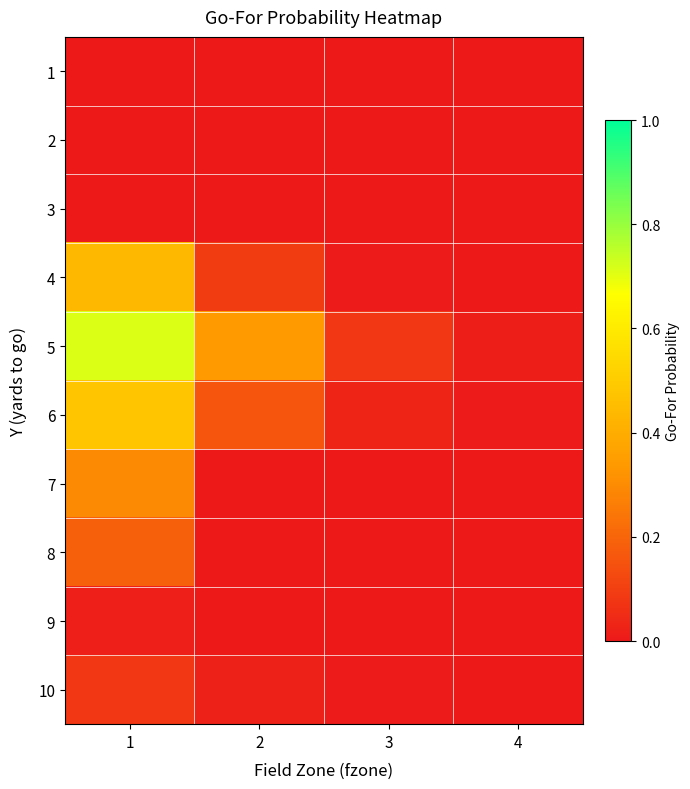

At which category is the sum across all series the highest?

1